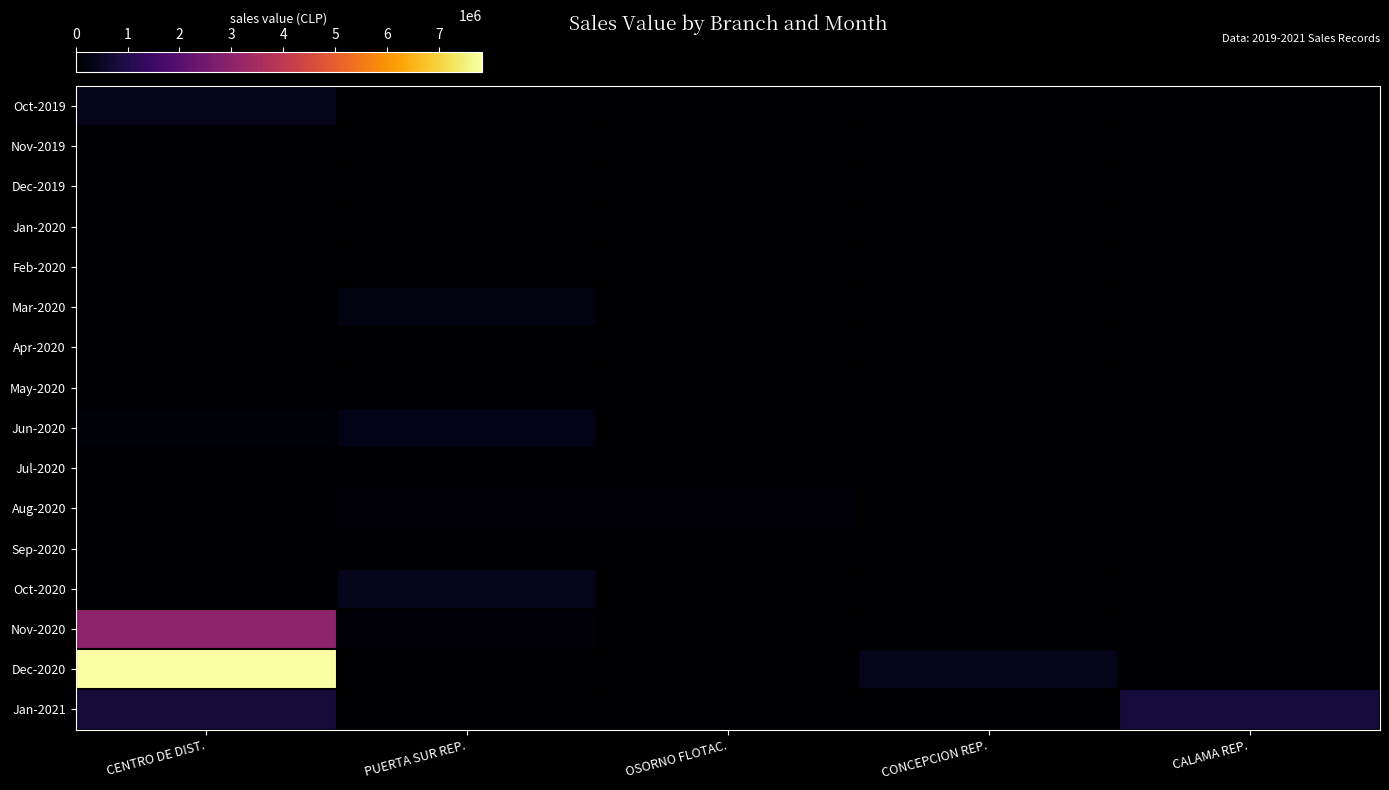

Reading left to right, extract all data points from this chart.

Oct-2019: CENTRO DE DIST.=351371	PUERTA SUR REP.=0	OSORNO FLOTAC.=0	CONCEPCION REP.=0	CALAMA REP.=0
Nov-2019: CENTRO DE DIST.=0	PUERTA SUR REP.=0	OSORNO FLOTAC.=0	CONCEPCION REP.=0	CALAMA REP.=0
Dec-2019: CENTRO DE DIST.=0	PUERTA SUR REP.=0	OSORNO FLOTAC.=0	CONCEPCION REP.=0	CALAMA REP.=0
Jan-2020: CENTRO DE DIST.=0	PUERTA SUR REP.=0	OSORNO FLOTAC.=0	CONCEPCION REP.=0	CALAMA REP.=0
Feb-2020: CENTRO DE DIST.=0	PUERTA SUR REP.=0	OSORNO FLOTAC.=0	CONCEPCION REP.=0	CALAMA REP.=0
Mar-2020: CENTRO DE DIST.=0	PUERTA SUR REP.=215560	OSORNO FLOTAC.=0	CONCEPCION REP.=0	CALAMA REP.=0
Apr-2020: CENTRO DE DIST.=0	PUERTA SUR REP.=0	OSORNO FLOTAC.=0	CONCEPCION REP.=0	CALAMA REP.=0
May-2020: CENTRO DE DIST.=0	PUERTA SUR REP.=0	OSORNO FLOTAC.=0	CONCEPCION REP.=0	CALAMA REP.=0
Jun-2020: CENTRO DE DIST.=134725	PUERTA SUR REP.=323340	OSORNO FLOTAC.=0	CONCEPCION REP.=0	CALAMA REP.=0
Jul-2020: CENTRO DE DIST.=0	PUERTA SUR REP.=0	OSORNO FLOTAC.=0	CONCEPCION REP.=0	CALAMA REP.=0
Aug-2020: CENTRO DE DIST.=0	PUERTA SUR REP.=114396	OSORNO FLOTAC.=114396	CONCEPCION REP.=0	CALAMA REP.=0
Sep-2020: CENTRO DE DIST.=0	PUERTA SUR REP.=0	OSORNO FLOTAC.=0	CONCEPCION REP.=0	CALAMA REP.=0
Oct-2020: CENTRO DE DIST.=0	PUERTA SUR REP.=388963	OSORNO FLOTAC.=0	CONCEPCION REP.=0	CALAMA REP.=0
Nov-2020: CENTRO DE DIST.=3024919	PUERTA SUR REP.=65279	OSORNO FLOTAC.=0	CONCEPCION REP.=0	CALAMA REP.=0
Dec-2020: CENTRO DE DIST.=7841493	PUERTA SUR REP.=0	OSORNO FLOTAC.=0	CONCEPCION REP.=347532	CALAMA REP.=0
Jan-2021: CENTRO DE DIST.=791370	PUERTA SUR REP.=0	OSORNO FLOTAC.=0	CONCEPCION REP.=0	CALAMA REP.=816728